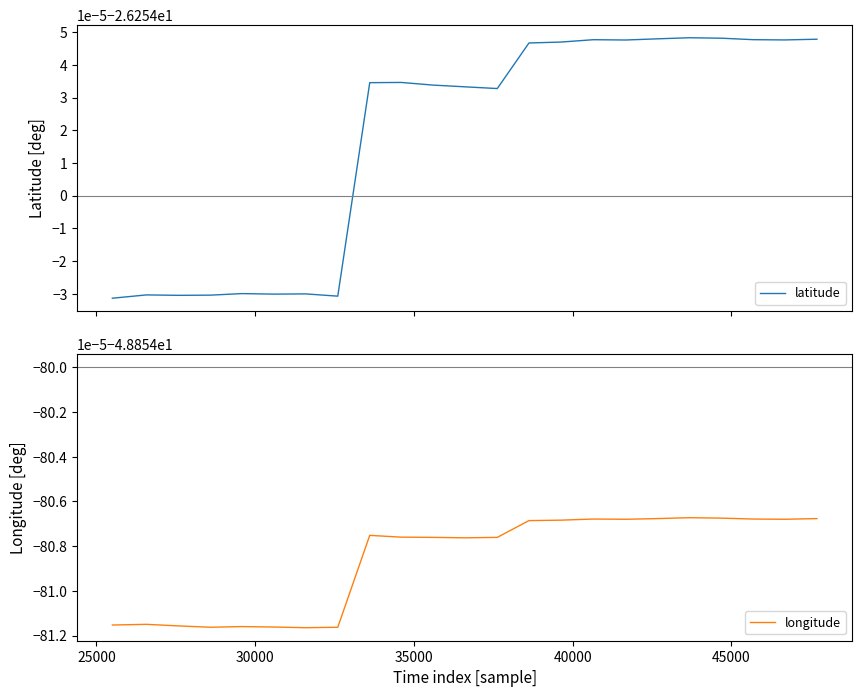

Reading right to left, list all the values displayed in this chart.

latitude: -26.3	-26.3	-26.3	-26.3	-26.3	-26.3	-26.3	-26.3	-26.3	-26.3	-26.3	-26.3	-26.3	-26.3	-26.3	-26.3	-26.3	-26.3	-26.3	-26.3	-26.3	-26.3	-26.3
longitude: -48.9	-48.9	-48.9	-48.9	-48.9	-48.9	-48.9	-48.9	-48.9	-48.9	-48.9	-48.9	-48.9	-48.9	-48.9	-48.9	-48.9	-48.9	-48.9	-48.9	-48.9	-48.9	-48.9